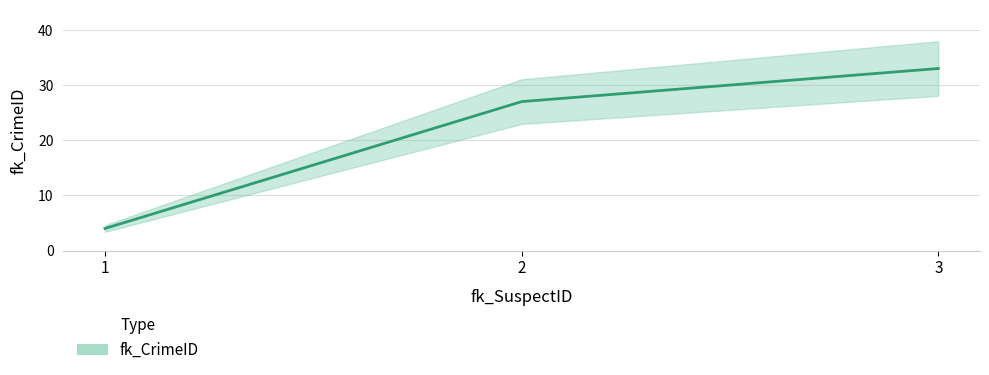

How many lines are shown in the chart?

1